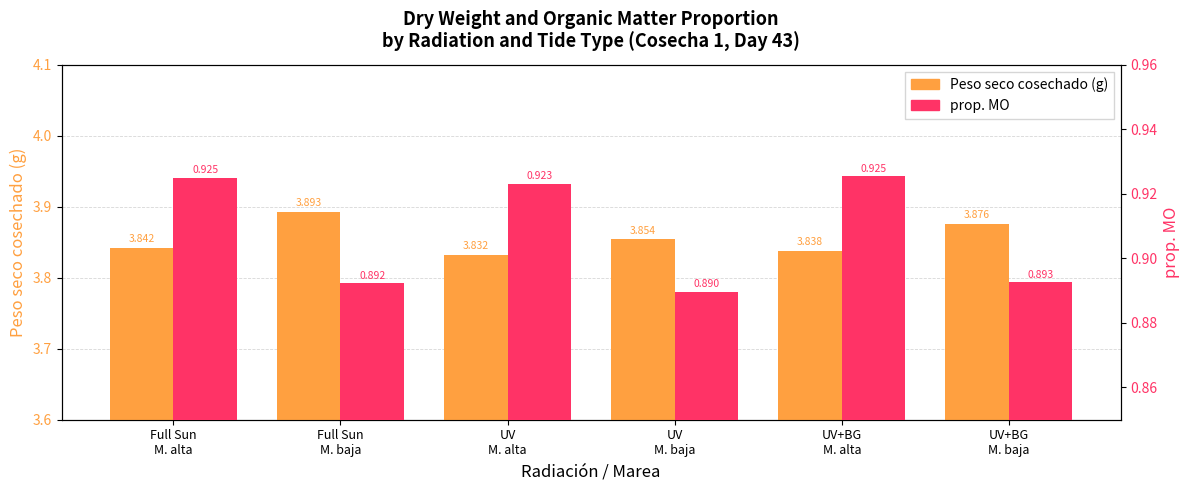

What is the maximum value for prop. MO?

0.9